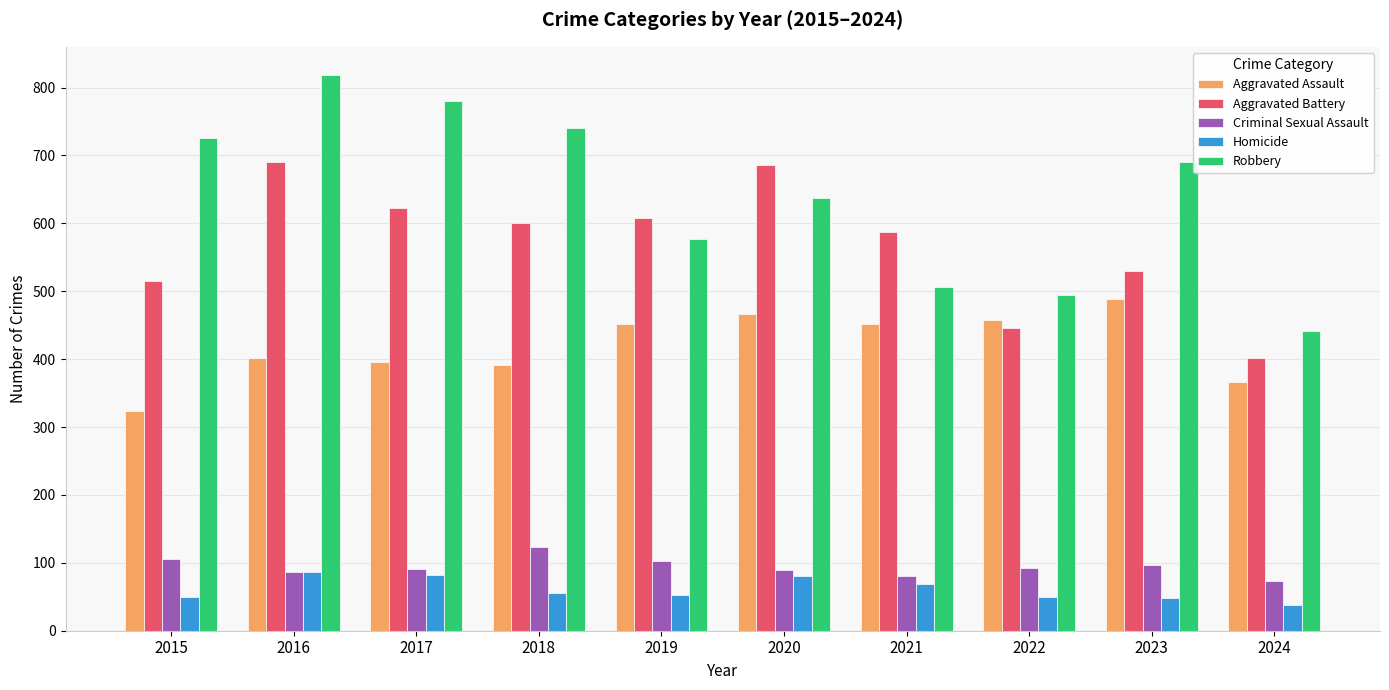

Which label corresponds to the largest value in the chart?

2016